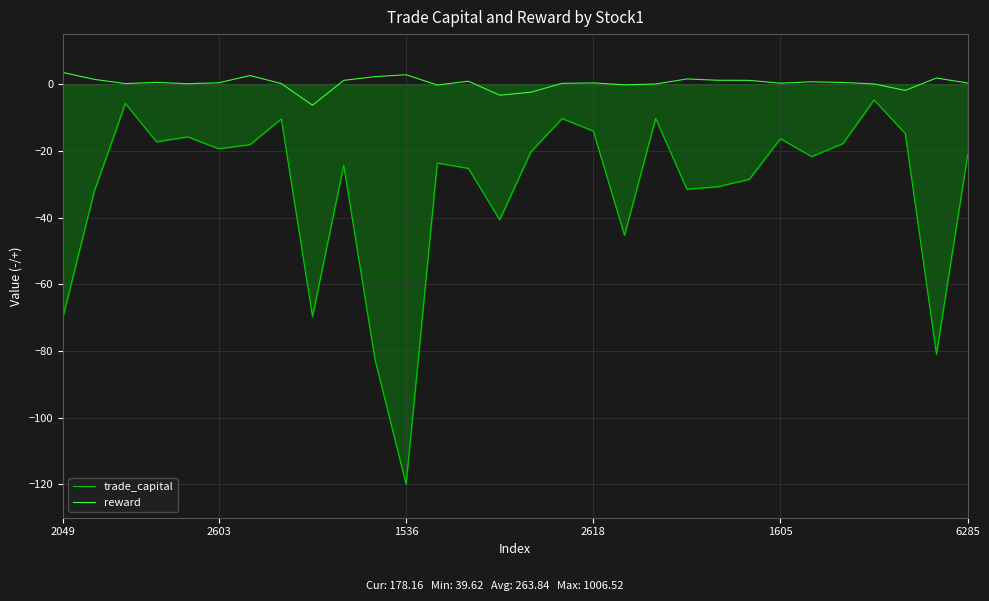

Rank the series by their maximum value, from highest to lowest.

reward, trade_capital